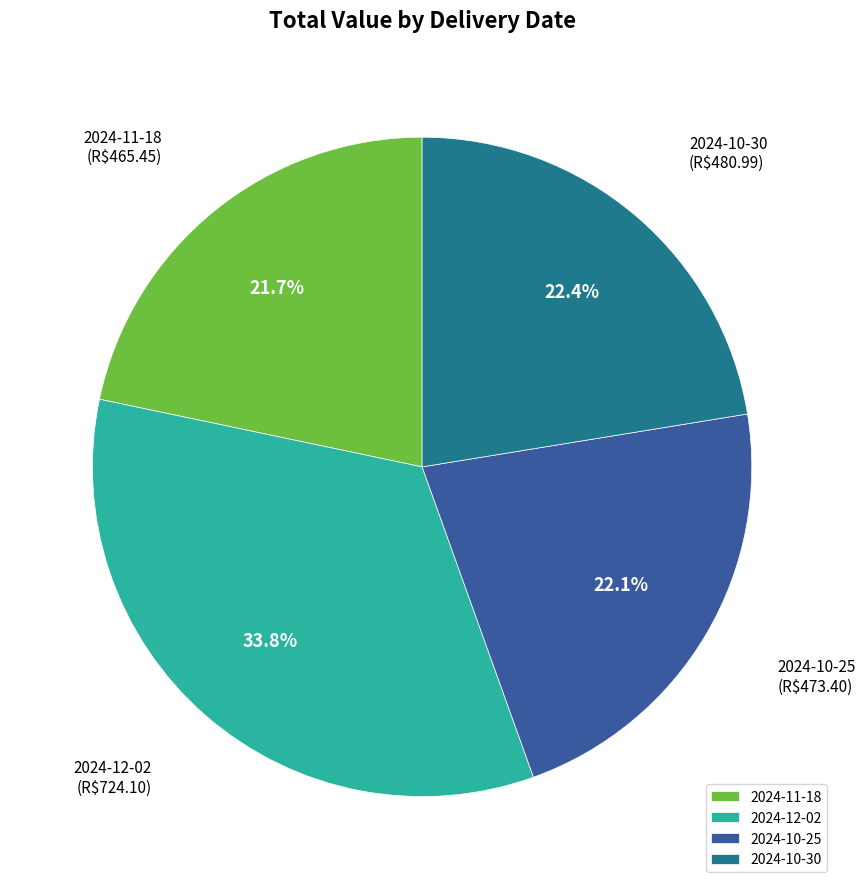

Between 2024-10-30 and 2024-12-02, which is larger?

2024-12-02